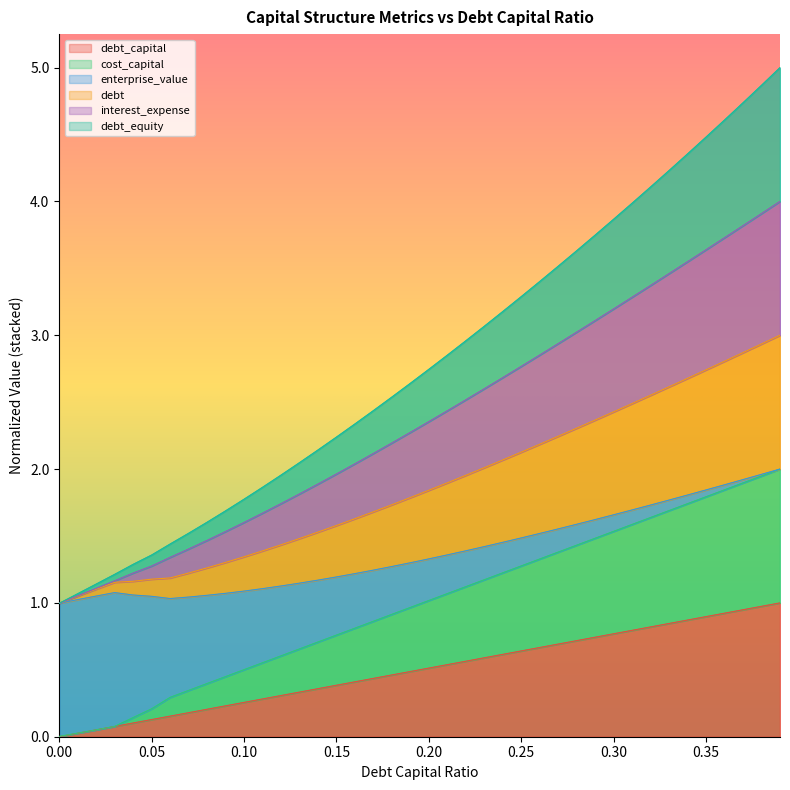

What is the difference between the maximum and minimum values in the cost_capital series?

2.0